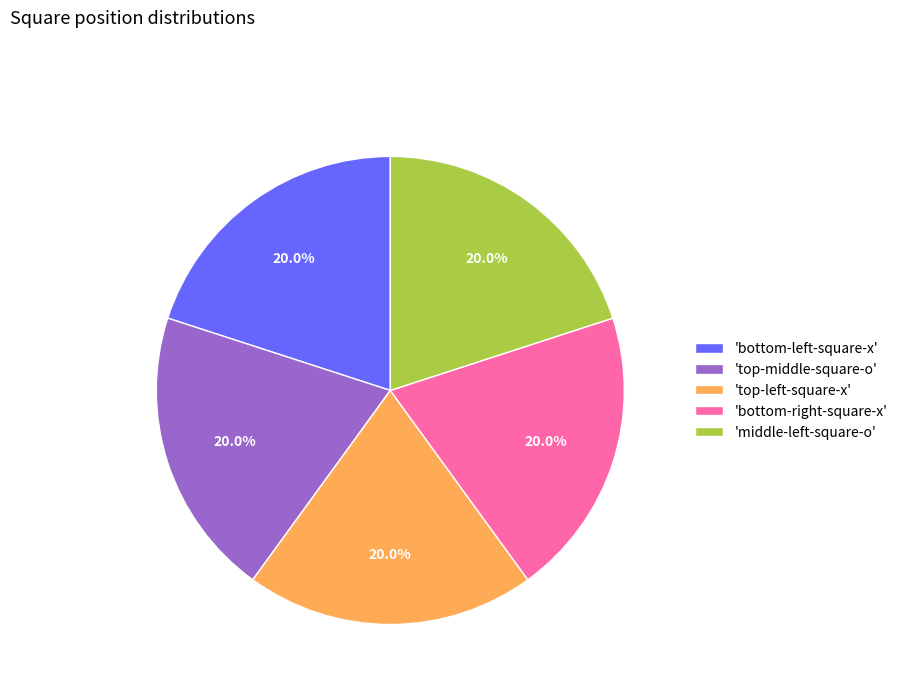

How many slices are in this pie chart?

5